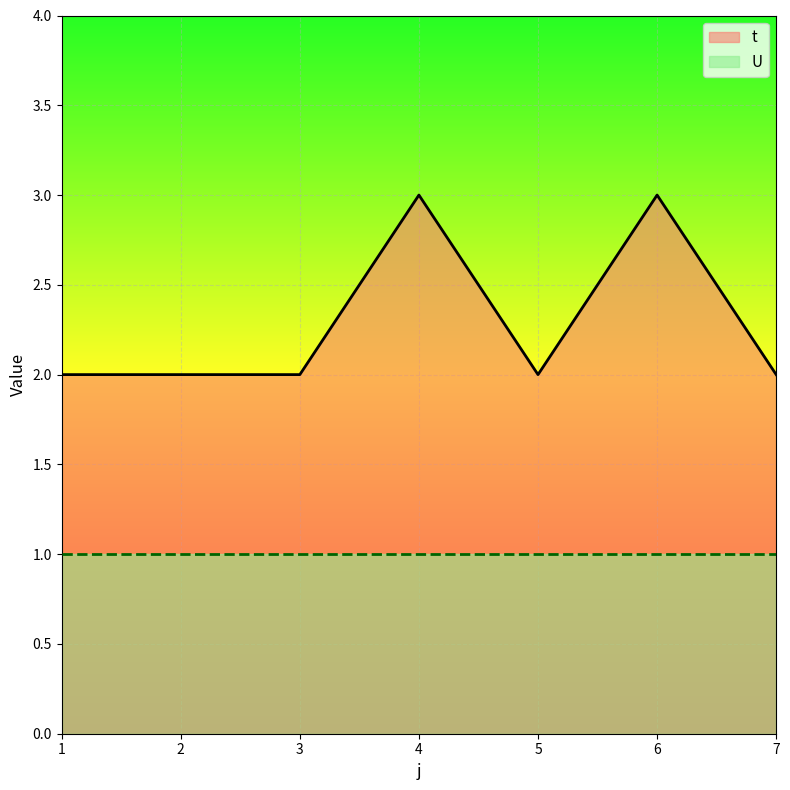

What is the change in value from 6 to 7?

-1